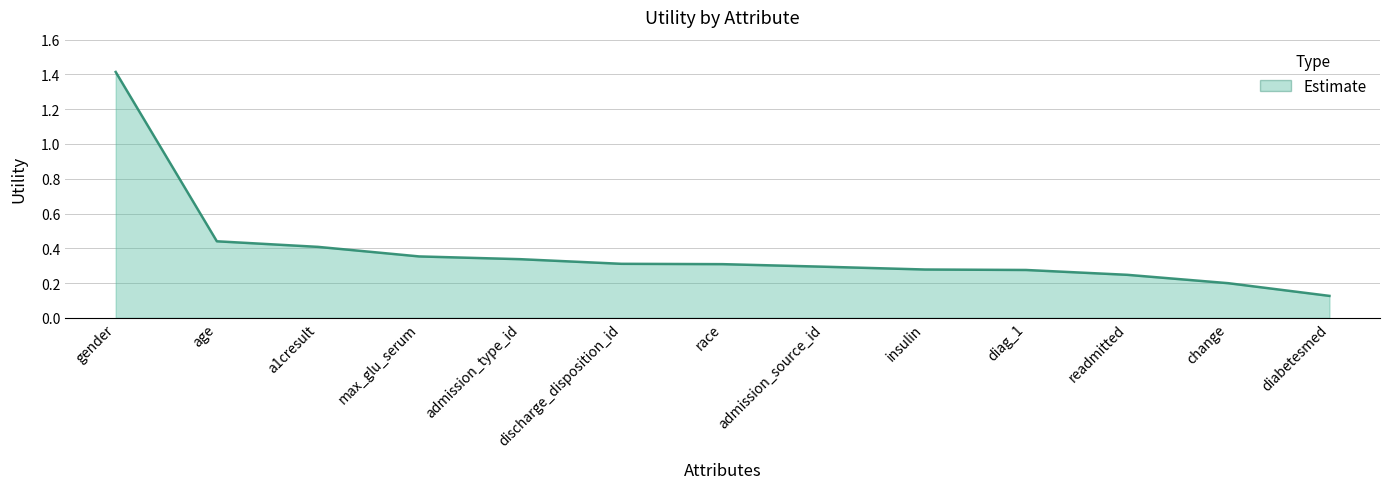

What is the difference between the maximum and minimum values?

1.3